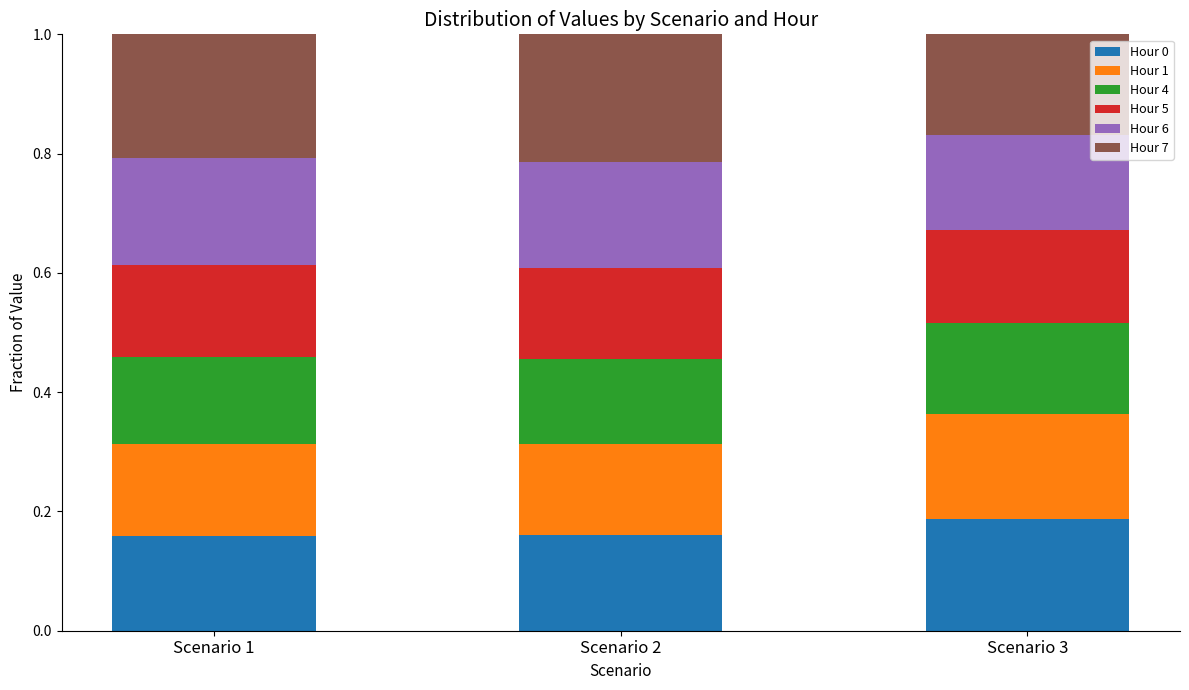

How many bars are there in total?

3